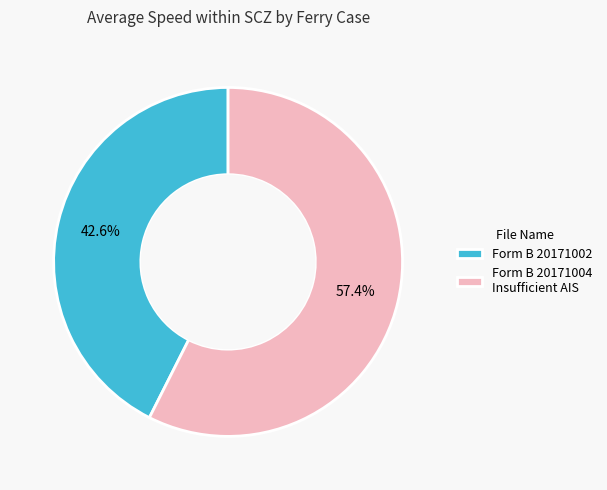

To the nearest percent, what is the difference between the largest and smallest slice percentages?

15%